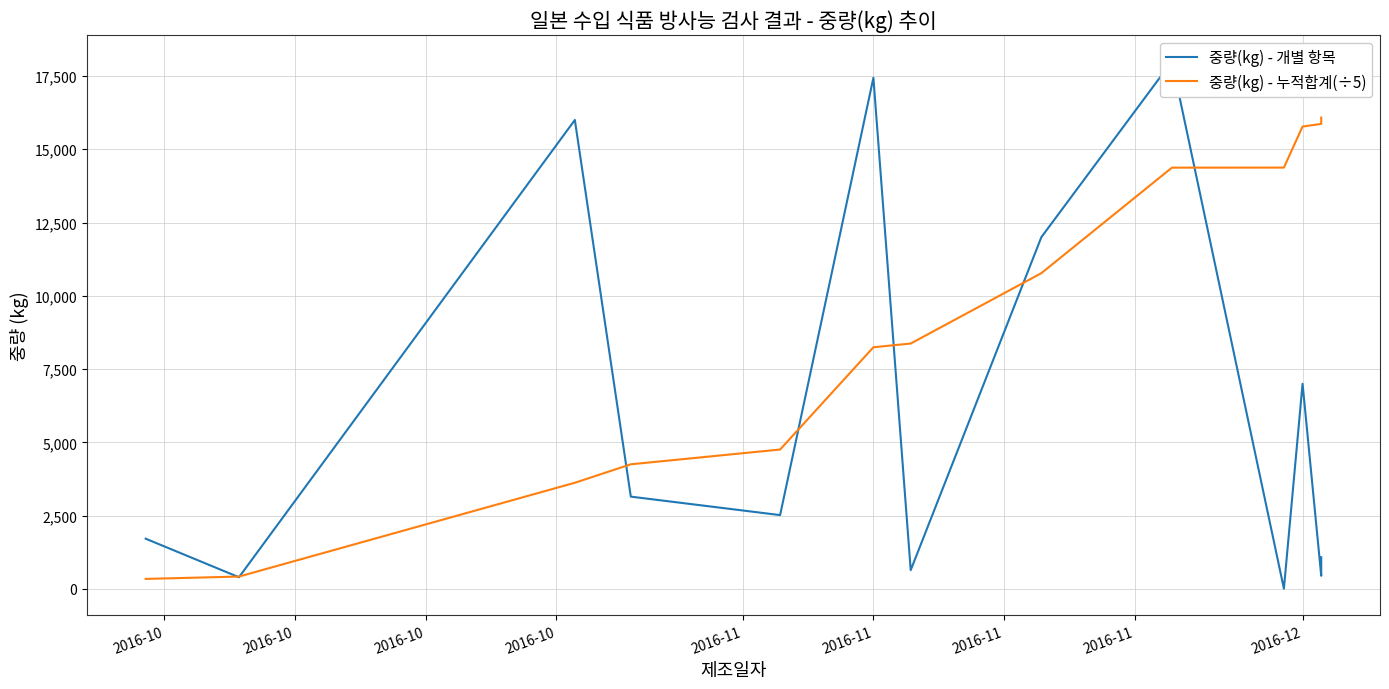

Between 2016-12 and 9, which series saw the biggest shift?

중량(kg) - 개별 항목